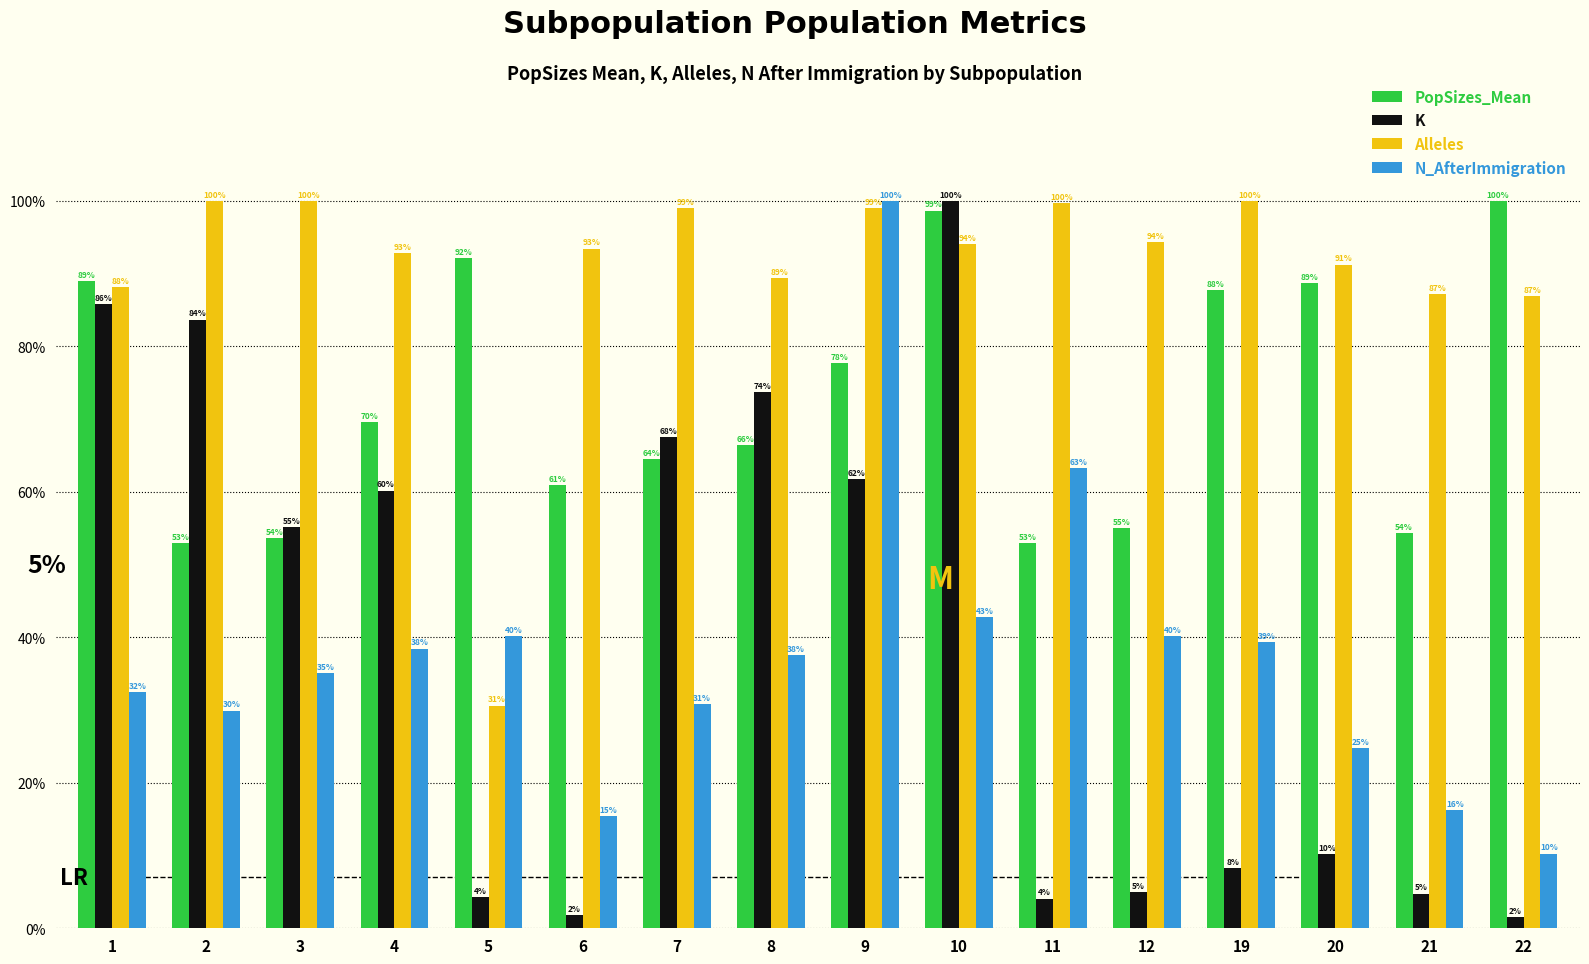

What are all the series names shown in the legend?

PopSizes_Mean, K, Alleles, N_AfterImmigration